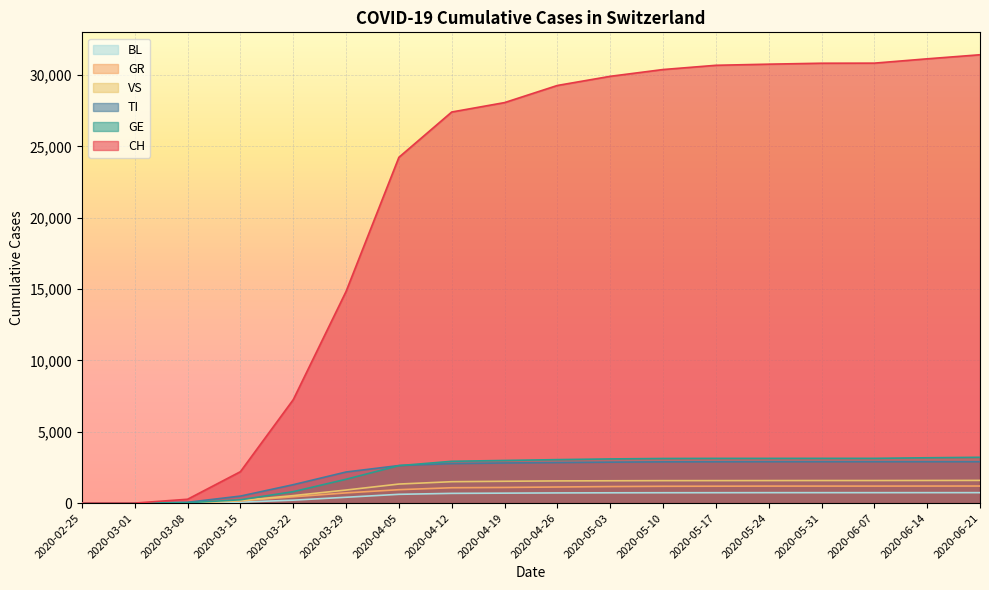

The VS series shows 320 at 2020-03-22. True or false?

False